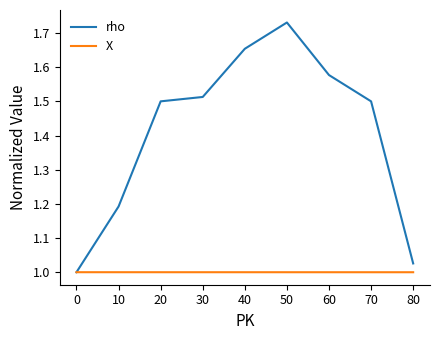

Which category has the highest value in the rho series?

50